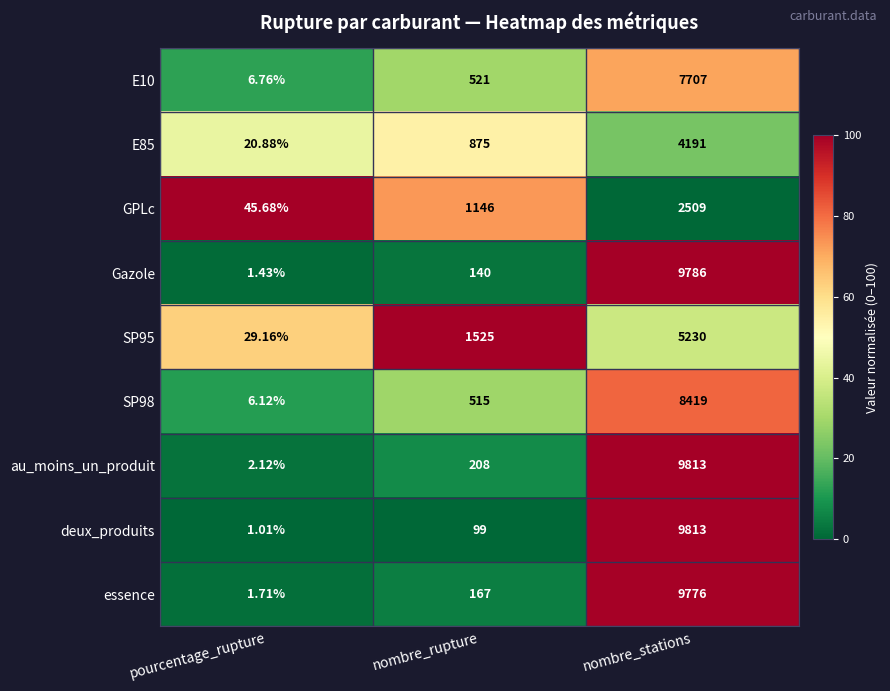

At which category is the sum across all series the highest?

nombre_stations